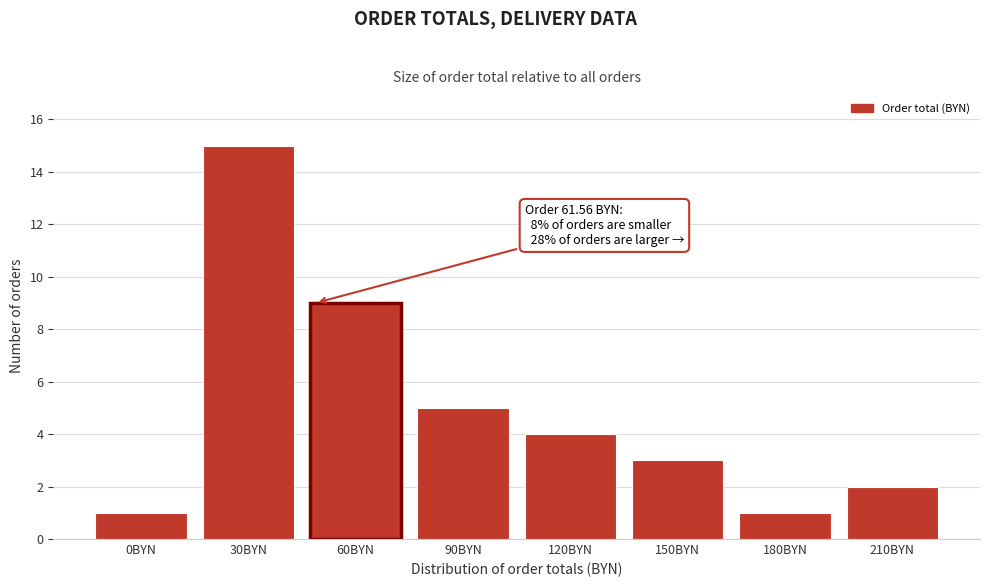

Reading right to left, transcribe all the data shown in this chart.

210BYN=2	180BYN=1	150BYN=3	120BYN=4	90BYN=5	60BYN=9	30BYN=15	0BYN=1